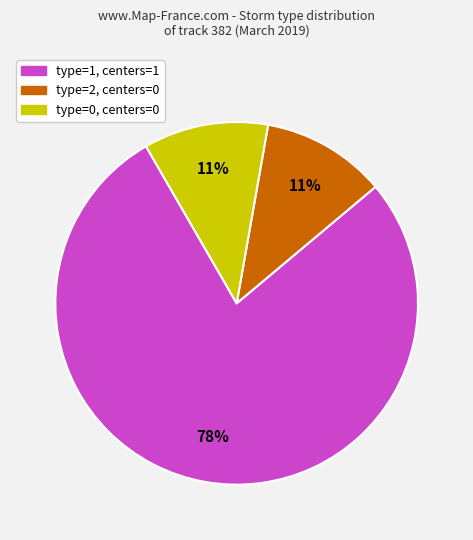

Is there a majority slice in this chart?

Yes